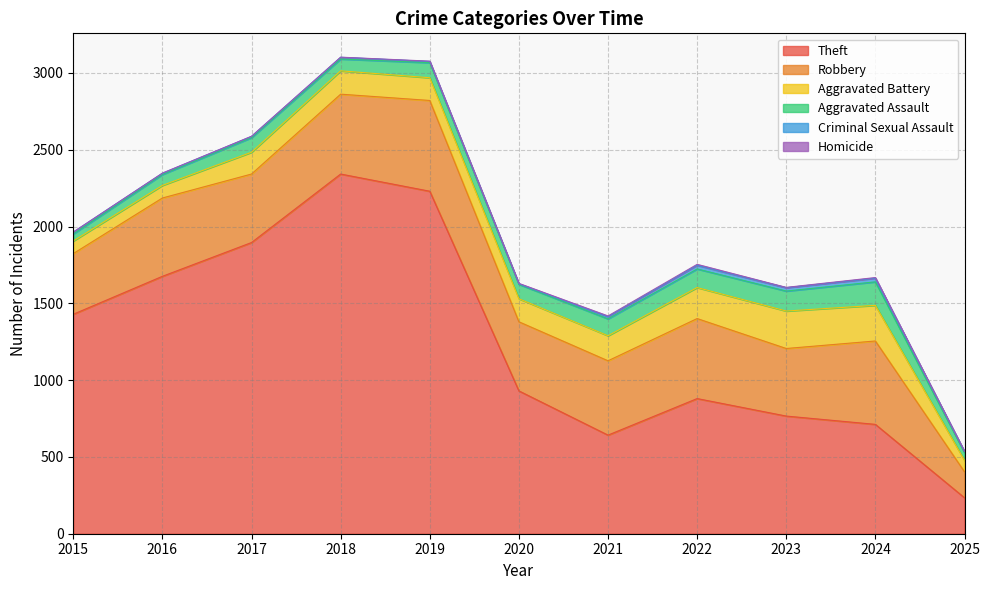

What is the value of the Aggravated Battery point at the 8th from the left?

202